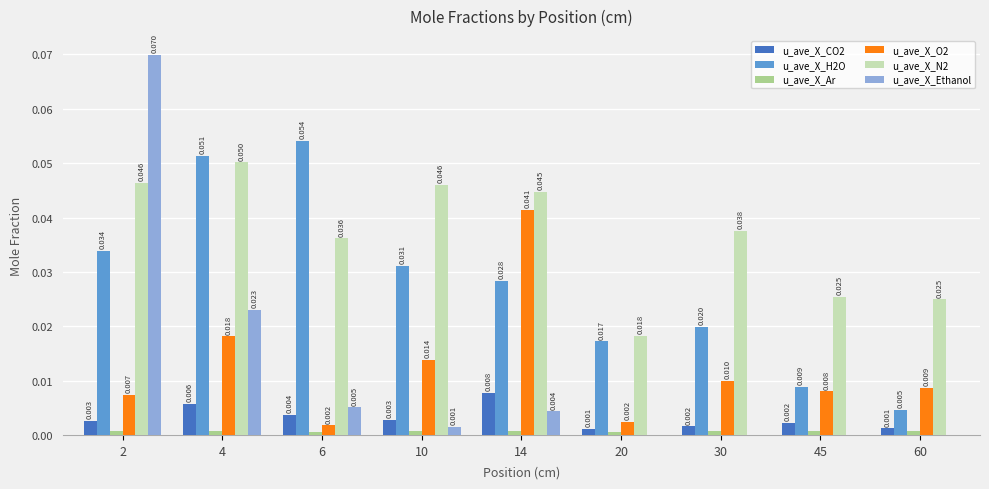

Between 4 and 6, which is larger?

4